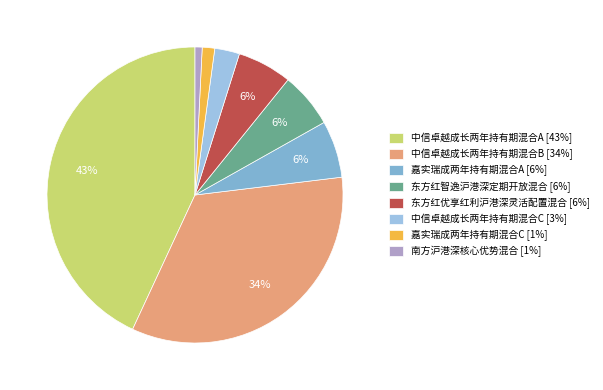

Rank the categories by value from lowest to highest.

南方沪港深核心优势混合, 嘉实瑞成两年持有期混合C, 中信卓越成长两年持有期混合C, 东方红优享红利沪港深灵活配置混合, 东方红智逸沪港深定期开放混合, 嘉实瑞成两年持有期混合A, 中信卓越成长两年持有期混合B, 中信卓越成长两年持有期混合A